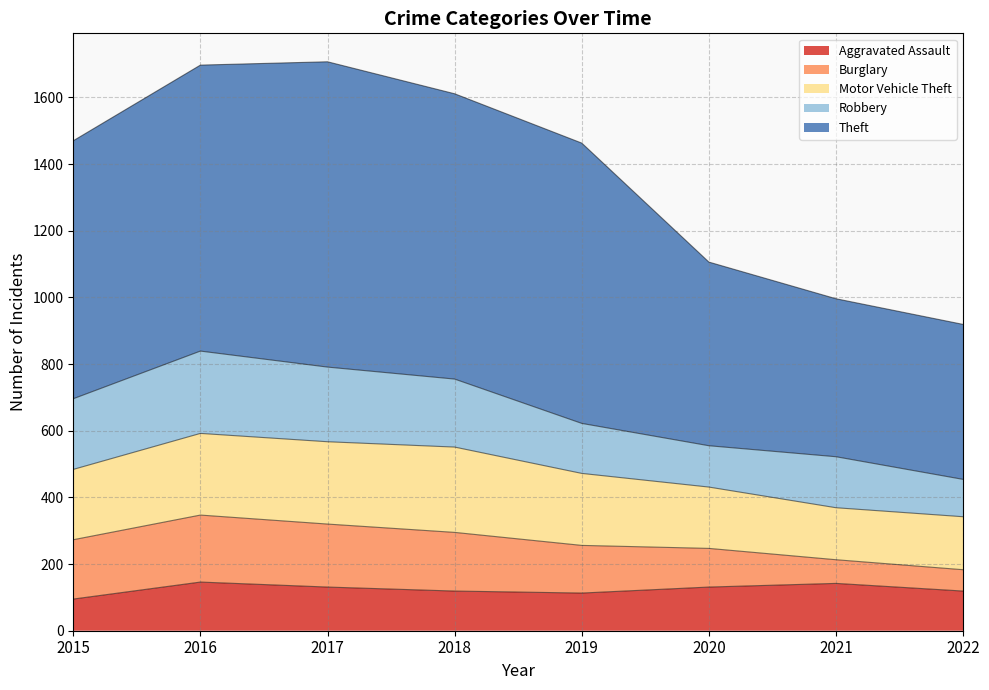

How many lines are shown in the chart?

5